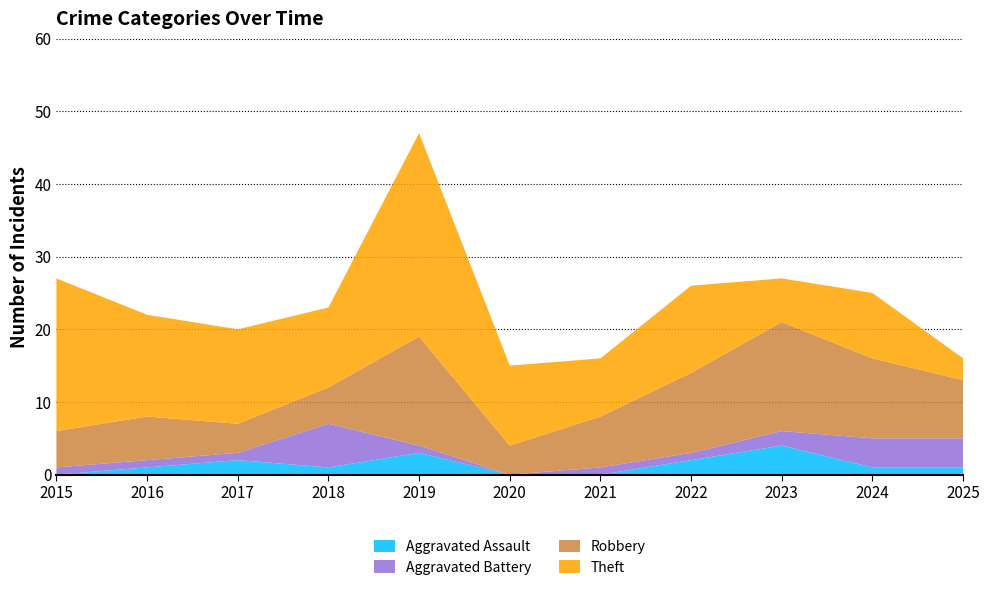

Reading left to right, transcribe all the data shown in this chart.

Aggravated Assault: 0	1	2	1	3	0	0	2	4	1	1
Aggravated Battery: 1	1	1	6	1	0	1	1	2	4	4
Robbery: 5	6	4	5	15	4	7	11	15	11	8
Theft: 21	14	13	11	28	11	8	12	6	9	3